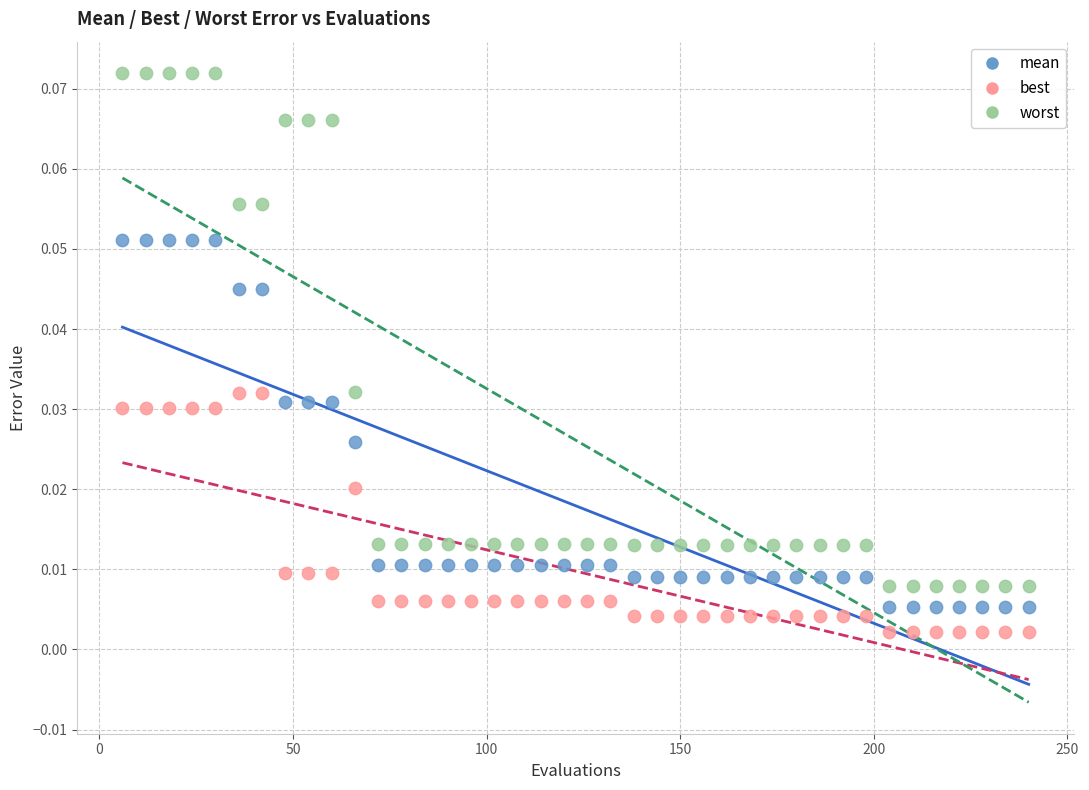

Across all data points, what is the range of X values (max minus min)?

234.0